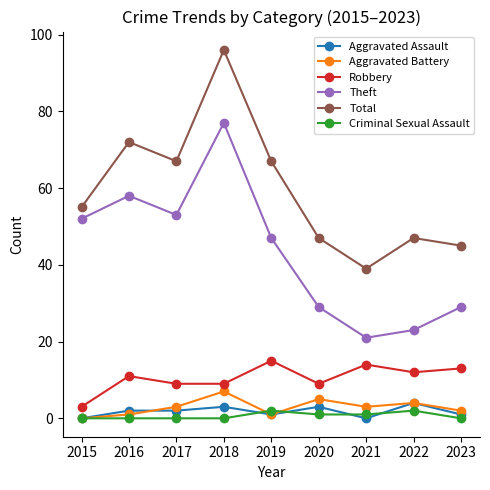

Is the value of Total at 2020 greater than the value of Aggravated Assault at 2022?

Yes